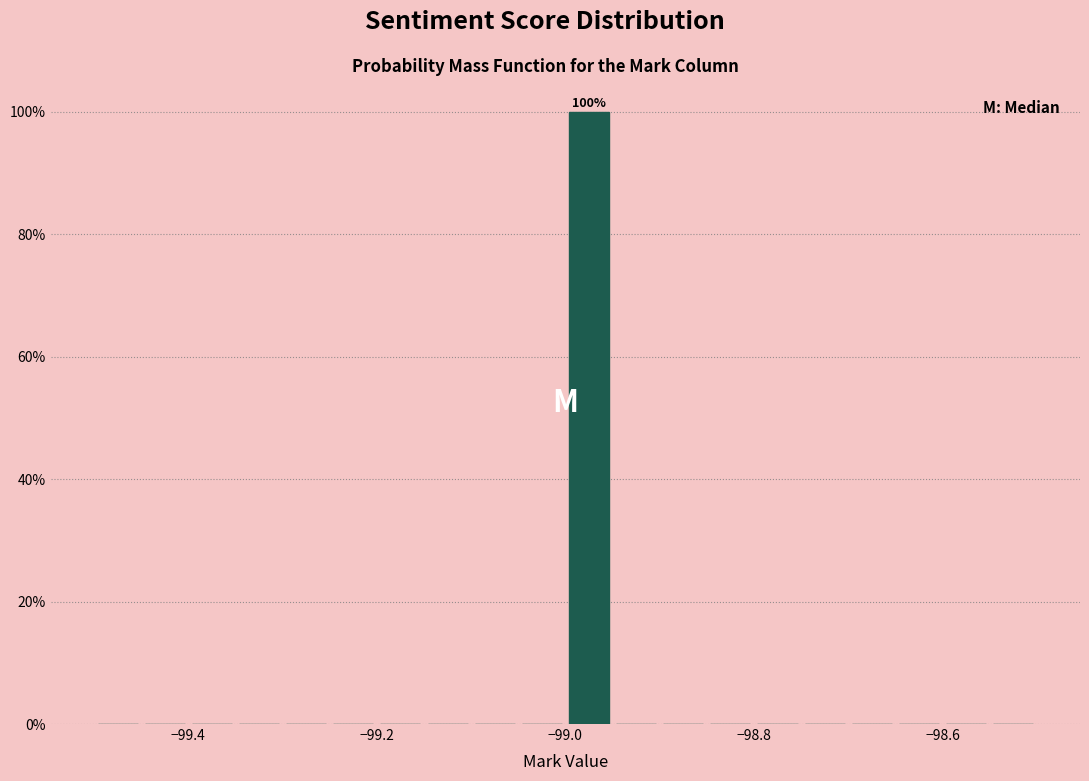

Around what value on the x-axis is the tallest bar? Give the approximate position of its centre, as read against the axis.

-98.98